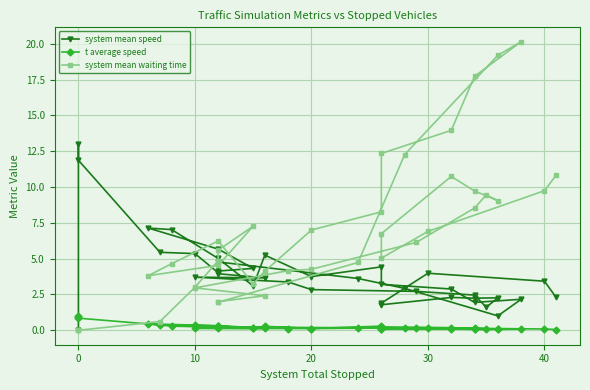

What is the greatest value displayed?

20.1